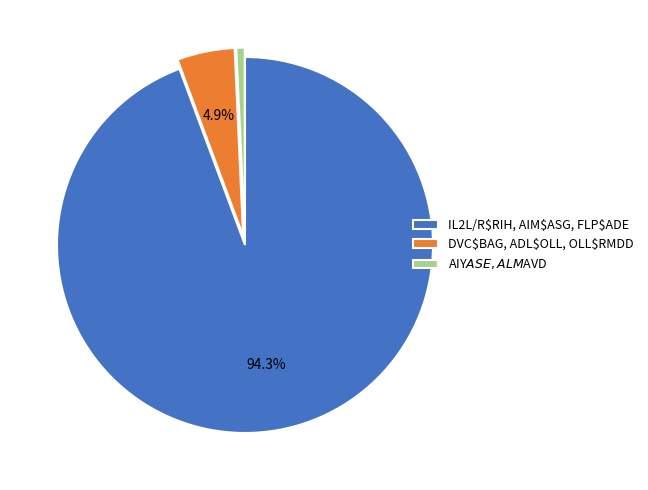

How many segments does this pie chart have?

3